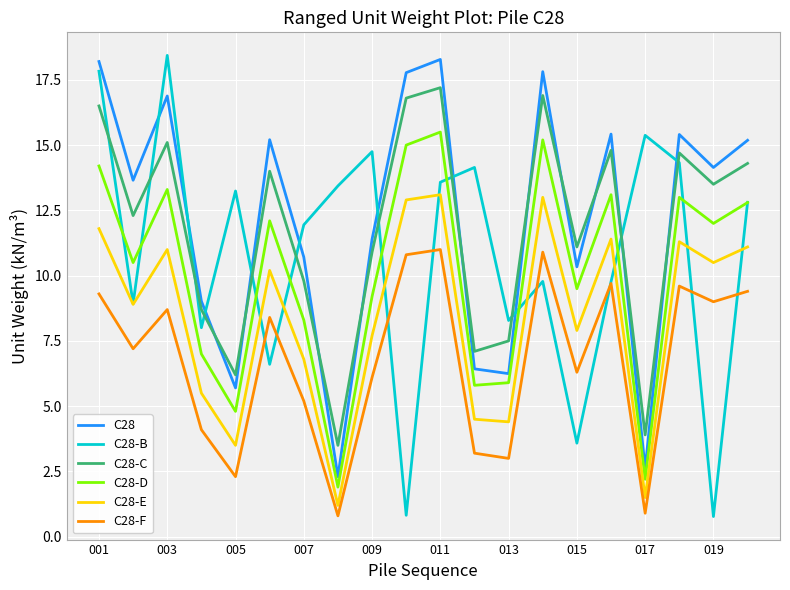

True or false: C28-D and C28-F intersect in this chart.

False